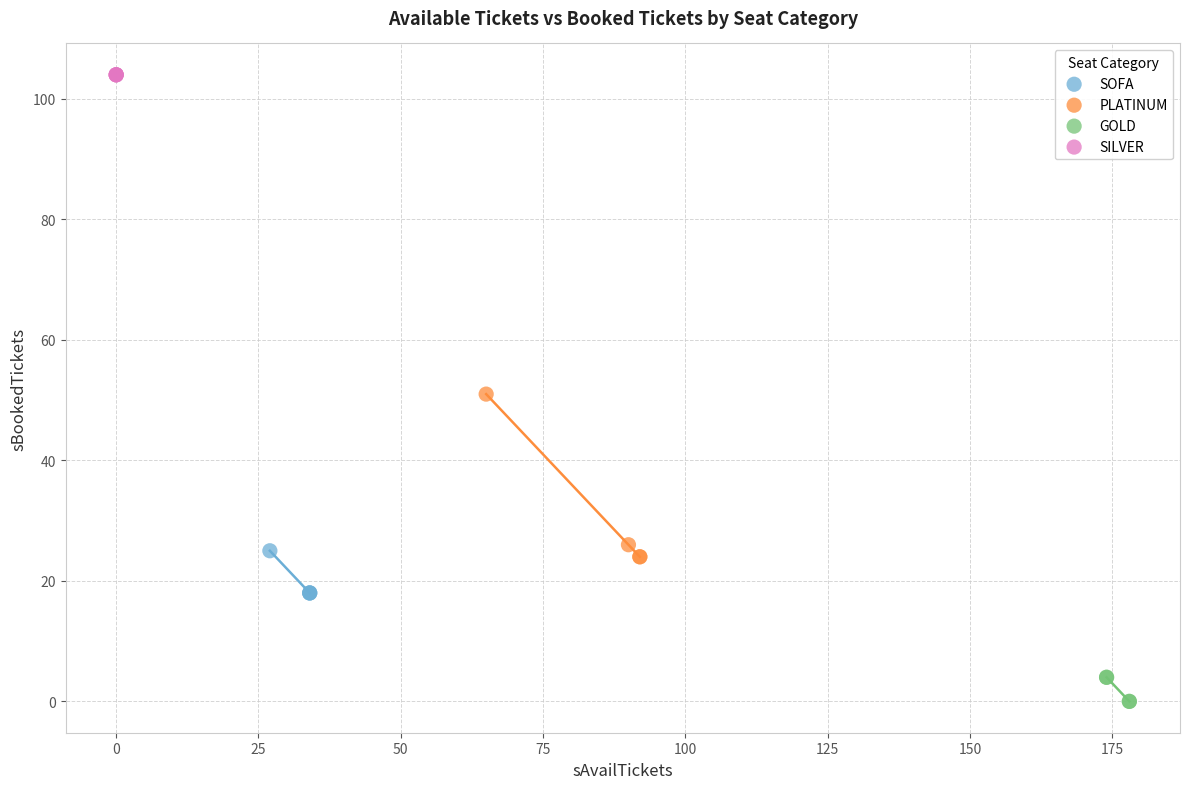

Which series contains the highest Y value?

SILVER